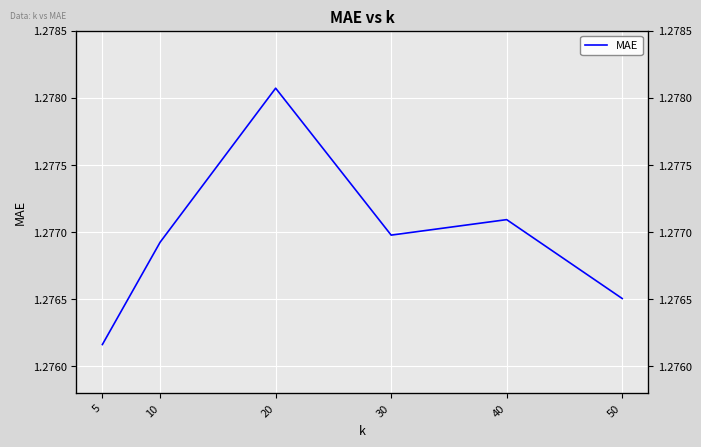

True or false: the data shows 0.6 at 40.

False